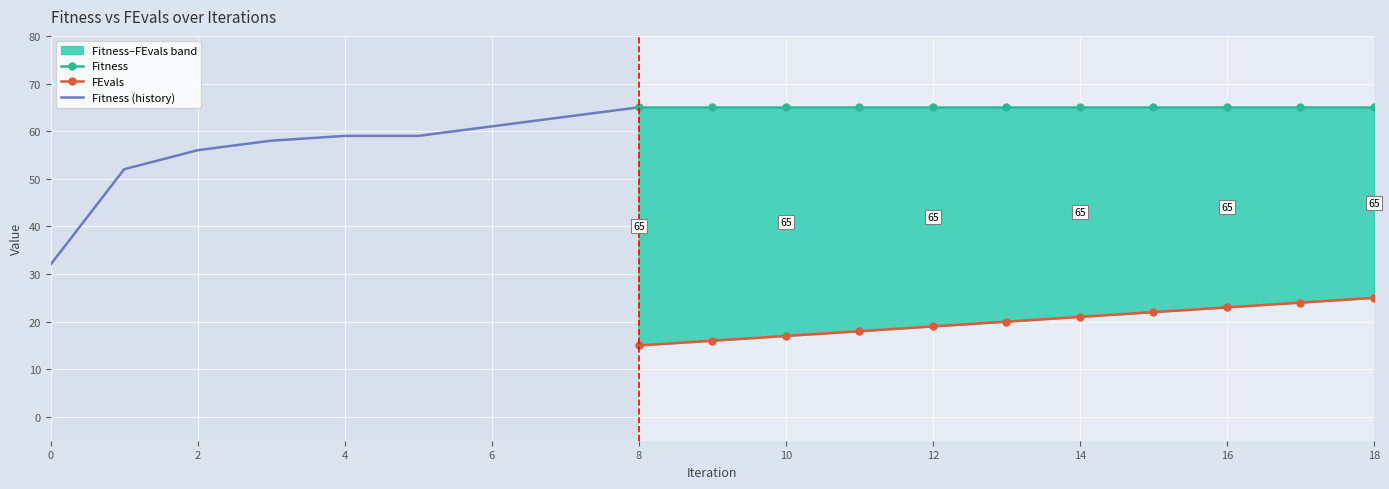

True or false: FEvals has more than 0 points higher than both neighbors.

False